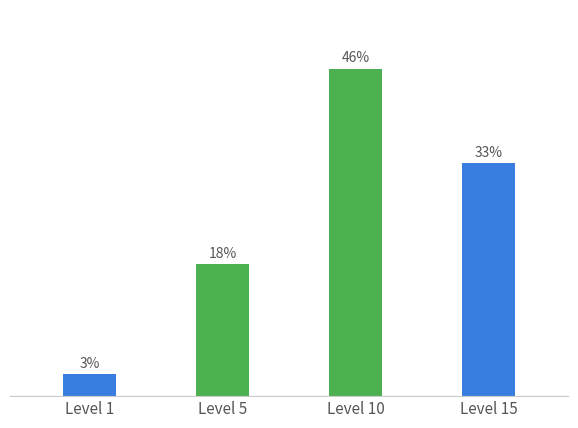

Reading left to right, extract all data points from this chart.

3.1	18.4	45.8	32.6